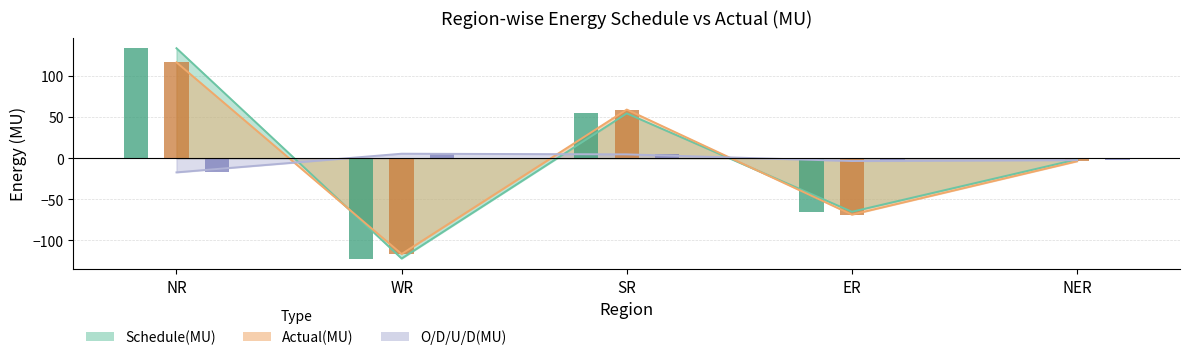

What is the lowest value of the O/D/U/D(MU) series?

-17.2